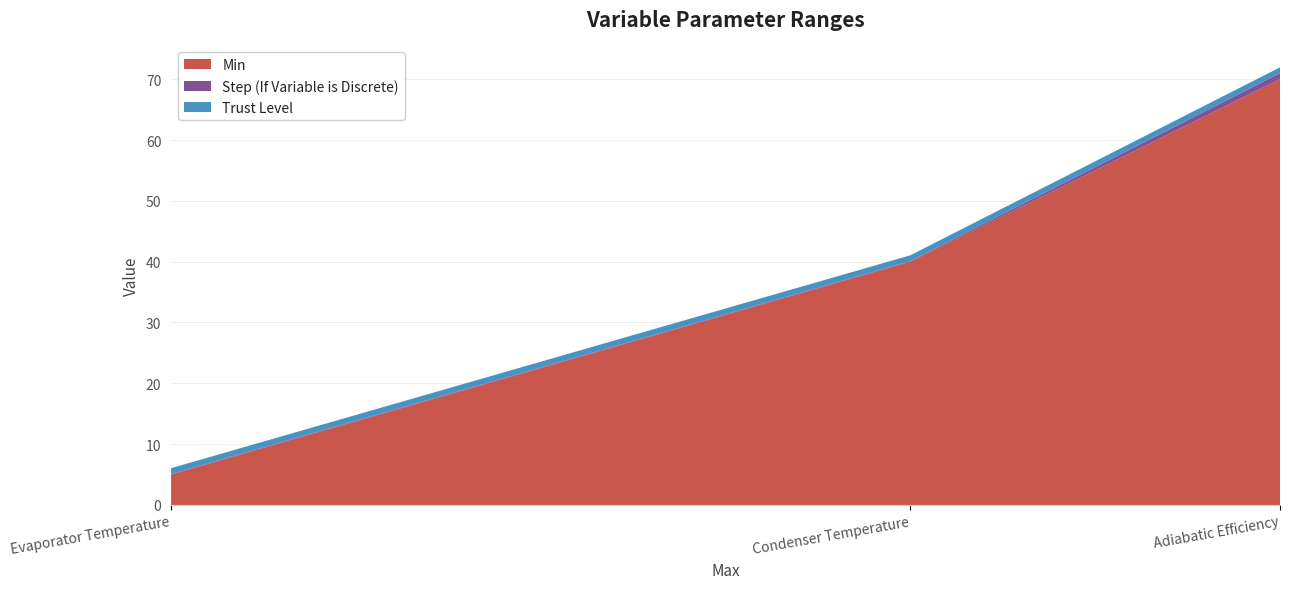

Reading left to right, what are all the values shown in this chart?

Min: Evaporator Temperature=5.0	Condenser Temperature=40.0	Adiabatic Efficiency=70.0
Step (If Variable is Discrete): Evaporator Temperature=0.1	Condenser Temperature=0.1	Adiabatic Efficiency=1.0
Trust Level: Evaporator Temperature=0.9	Condenser Temperature=0.9	Adiabatic Efficiency=0.9